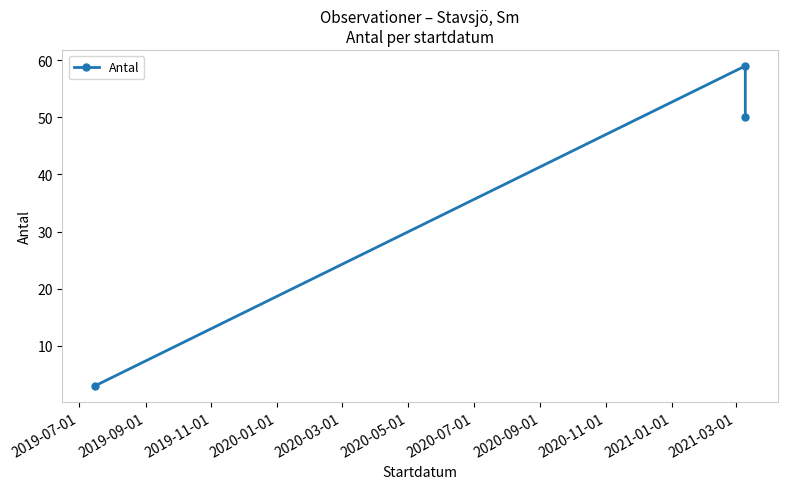

Count the values in the range 3 to 59.

3